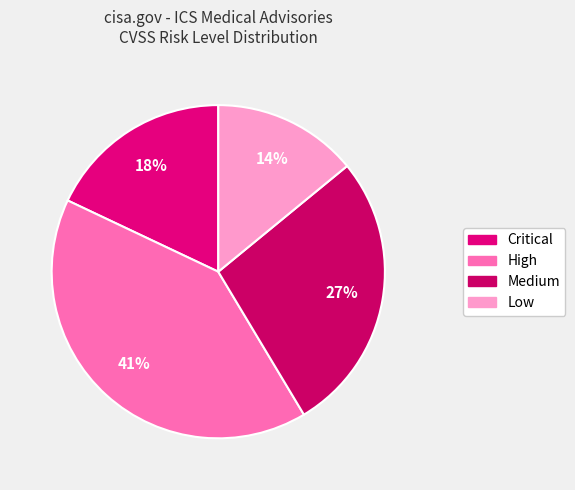

Which category has the biggest portion of the pie?

High